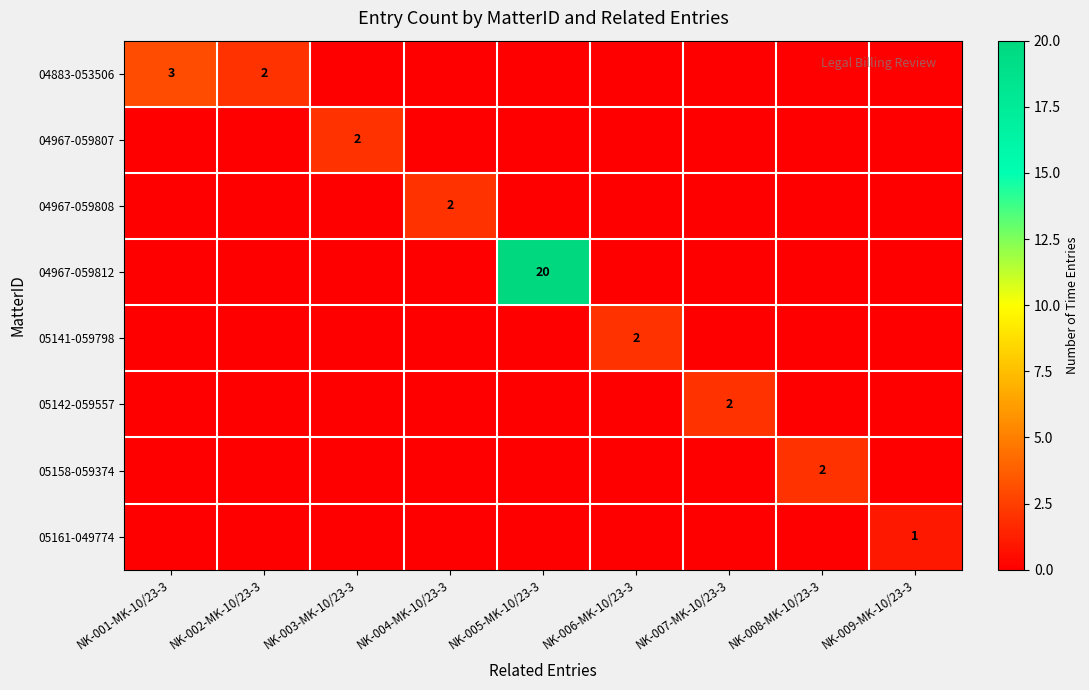

Rank the categories by 04967-059807 value from lowest to highest.

NK-001-MK-10/23-3, NK-002-MK-10/23-3, NK-004-MK-10/23-3, NK-005-MK-10/23-3, NK-006-MK-10/23-3, NK-007-MK-10/23-3, NK-008-MK-10/23-3, NK-009-MK-10/23-3, NK-003-MK-10/23-3